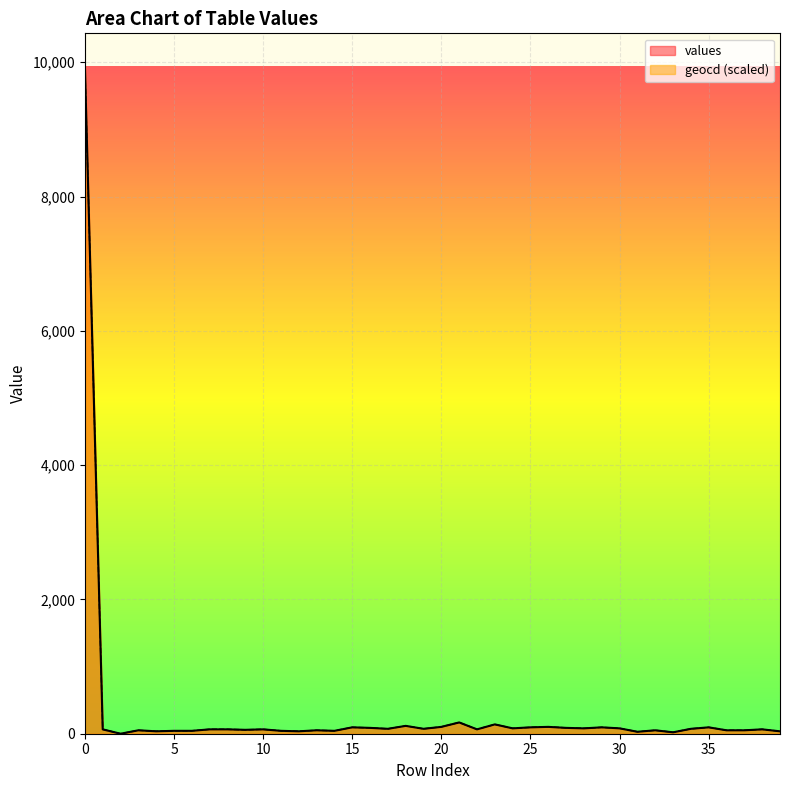

Rank the series at 34 from lowest to highest value.

values, geocd